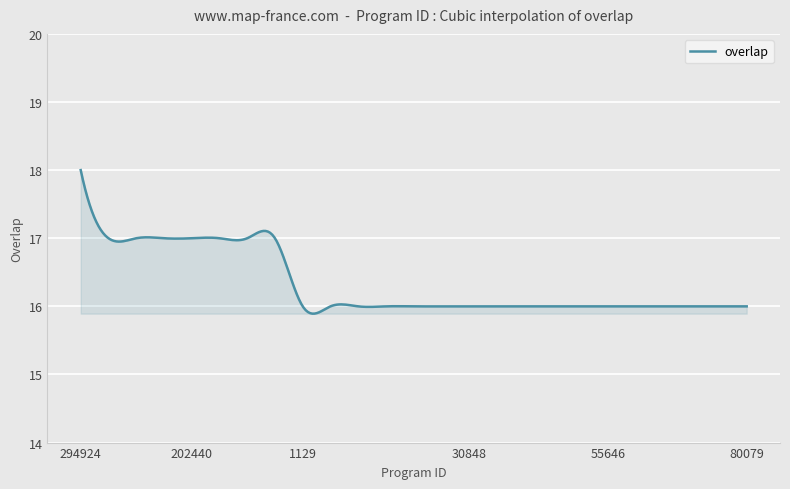

Does the chart display data point markers on the line(s)?

No